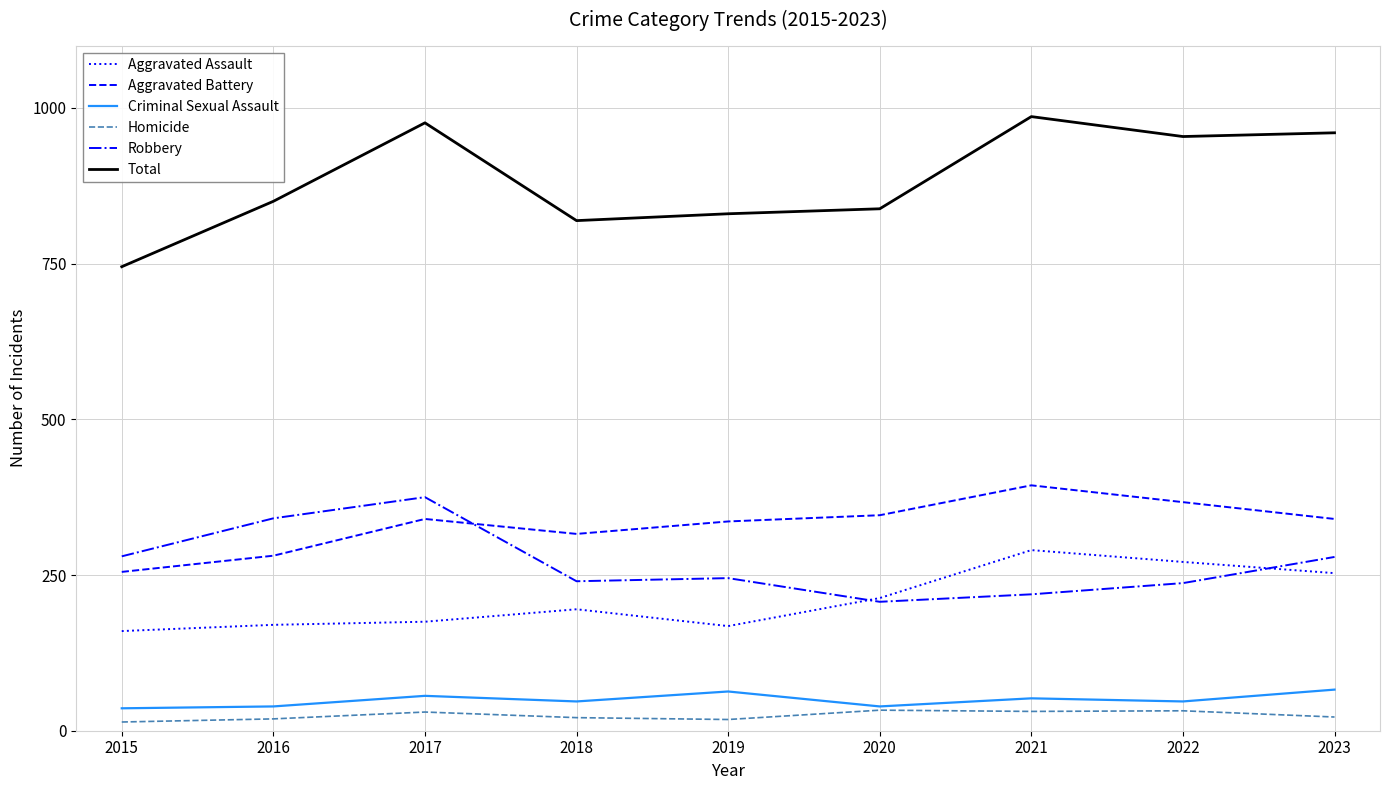

Which series has the largest total across all categories?

Total